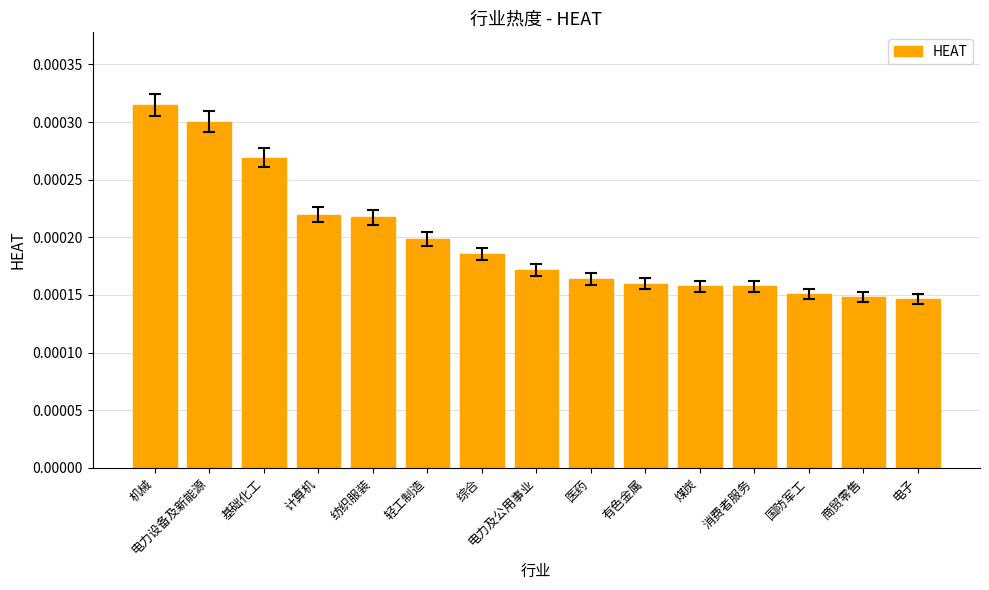

Between 电力设备及新能源 and 商贸零售, which is larger?

电力设备及新能源